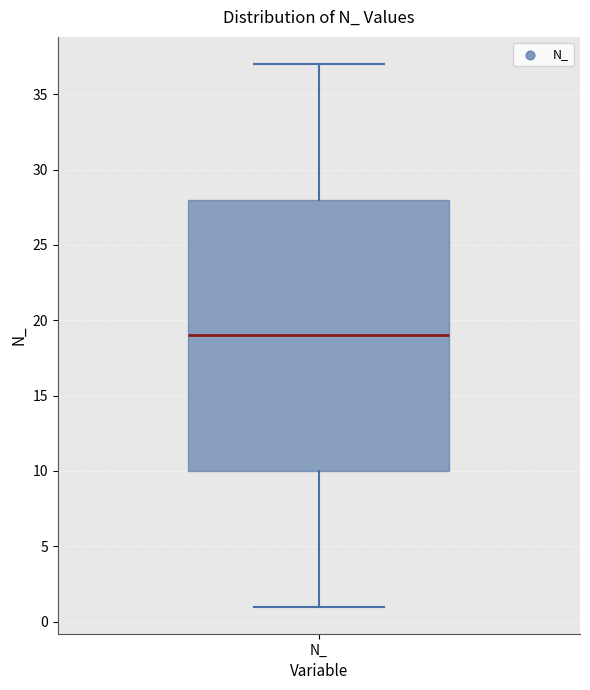

Transcribe this box plot: give where the median line is, the range the box spans, and where the two whiskers end, as read against the y-axis. The values are not printed on the chart, so give them approximately, as read against the axis.

median 19, box 10 to 28, whiskers 1 to 37